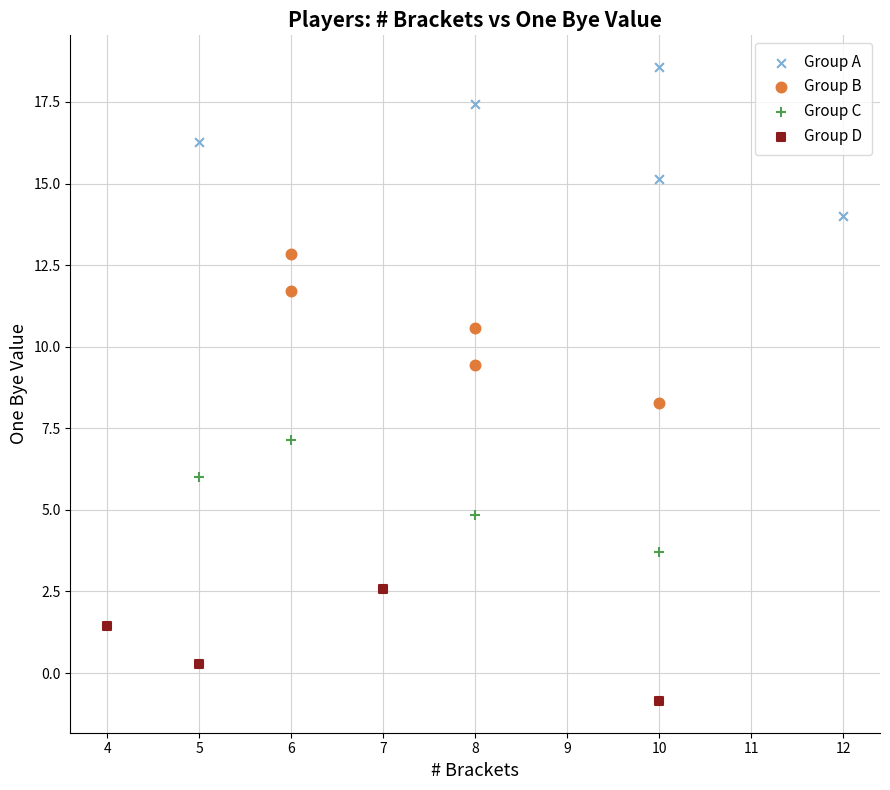

Which series contains the highest Y value?

Group A